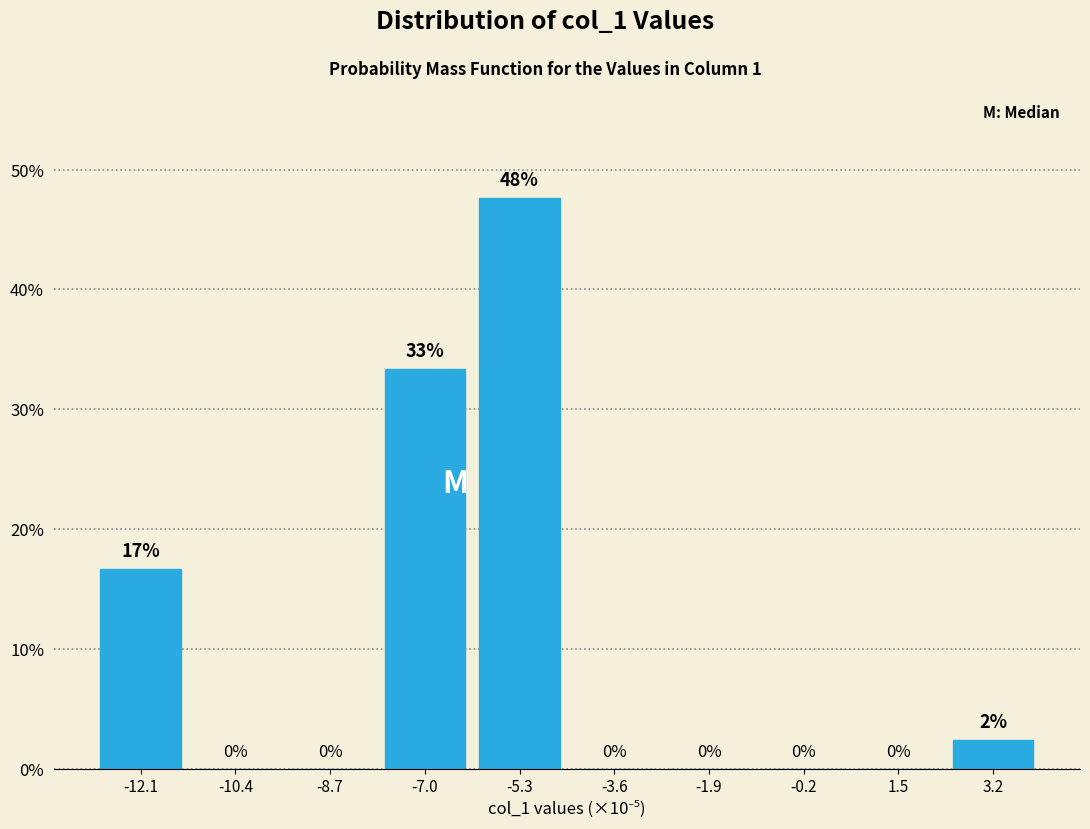

True or false: the data shows 0.0 at -0.2.

True